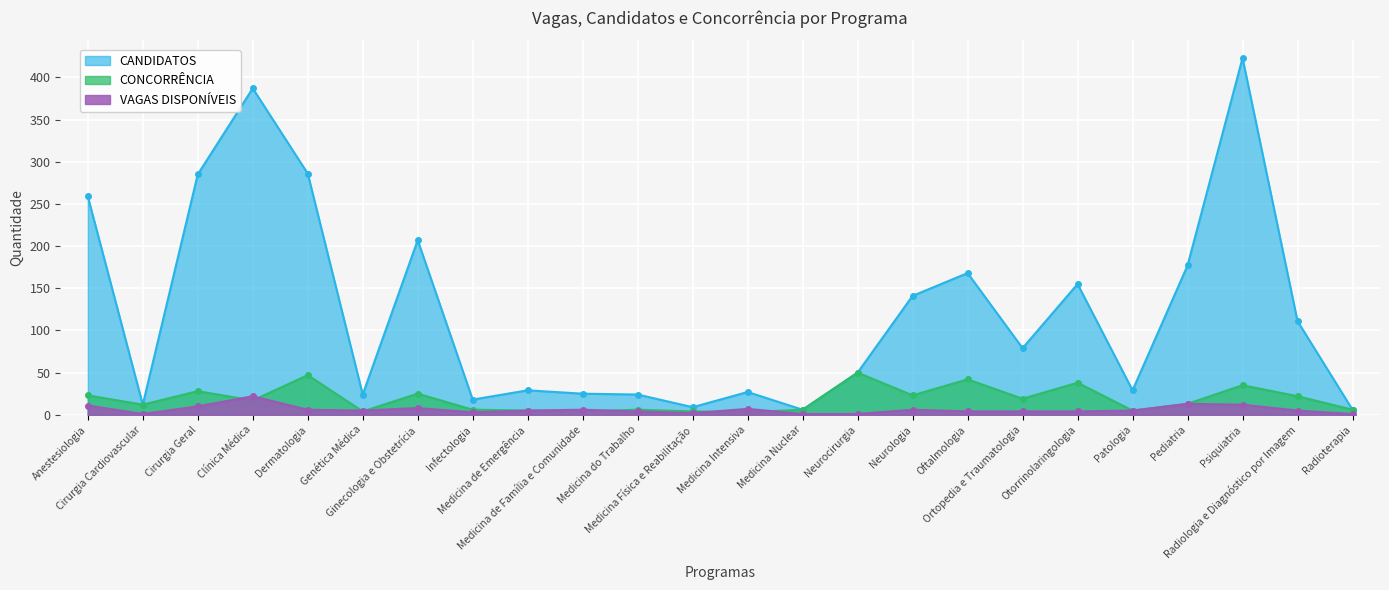

Reading right to left, transcribe all the data shown in this chart.

VAGAS DISPONÍVEIS: Radioterapia=1	Radiologia e Diagnóstico por Imagem=5	Psiquiatria=12	Pediatria=13	Patologia=5	Otorrinolaringologia=4	Ortopedia e Traumatologia=4	Oftalmologia=4	Neurologia=6	Neurocirurgia=1	Medicina Nuclear=1	Medicina Intensiva=7	Medicina Física e Reabilitação=2	Medicina do Trabalho=4	Medicina de Família e Comunidade=6	Medicina de Emergência=5	Infectologia=3	Ginecologia e Obstetrícia=8	Genética Médica=5	Dermatologia=6	Clínica Médica=22	Cirurgia Geral=10	Cirurgia Cardiovascular=1	Anestesiologia=11
CANDIDATOS: Radioterapia=6	Radiologia e Diagnóstico por Imagem=111	Psiquiatria=423	Pediatria=177	Patologia=29	Otorrinolaringologia=155	Ortopedia e Traumatologia=79	Oftalmologia=168	Neurologia=141	Neurocirurgia=50	Medicina Nuclear=6	Medicina Intensiva=27	Medicina Física e Reabilitação=9	Medicina do Trabalho=24	Medicina de Família e Comunidade=25	Medicina de Emergência=29	Infectologia=18	Ginecologia e Obstetrícia=207	Genética Médica=24	Dermatologia=286	Clínica Médica=387	Cirurgia Geral=285	Cirurgia Cardiovascular=12	Anestesiologia=259
CONCORRÊNCIA: Radioterapia=6	Radiologia e Diagnóstico por Imagem=22	Psiquiatria=35	Pediatria=13	Patologia=5	Otorrinolaringologia=38	Ortopedia e Traumatologia=19	Oftalmologia=42	Neurologia=23	Neurocirurgia=50	Medicina Nuclear=6	Medicina Intensiva=3	Medicina Física e Reabilitação=4	Medicina do Trabalho=6	Medicina de Família e Comunidade=4	Medicina de Emergência=5	Infectologia=6	Ginecologia e Obstetrícia=25	Genética Médica=4	Dermatologia=47	Clínica Médica=17	Cirurgia Geral=28	Cirurgia Cardiovascular=12	Anestesiologia=23